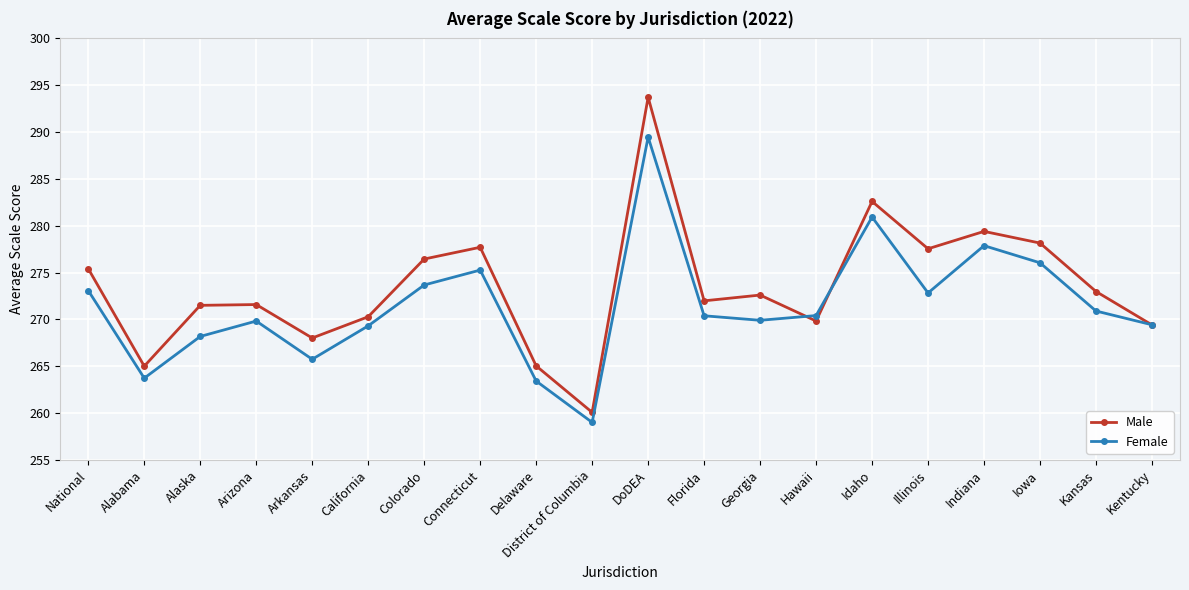

What is the spread (max minus min) of values at Colorado?

2.8